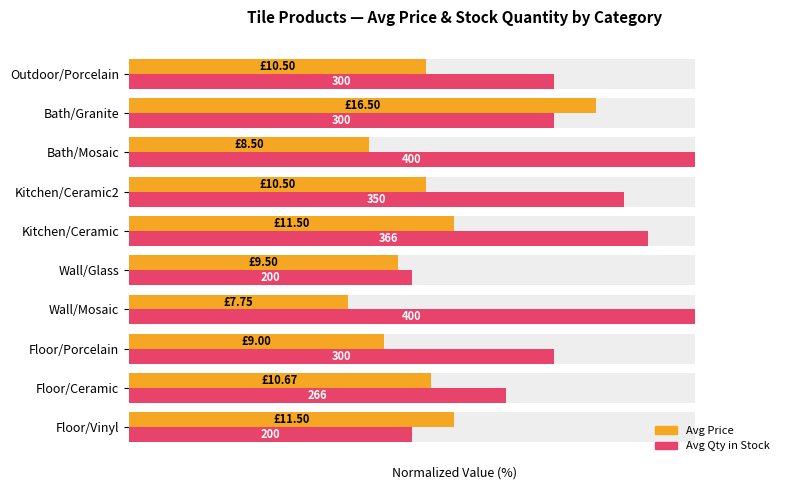

Is the value of Avg Qty (norm.) at Bath/Granite greater than the value of Avg Price (norm.) at Wall/Mosaic?

Yes